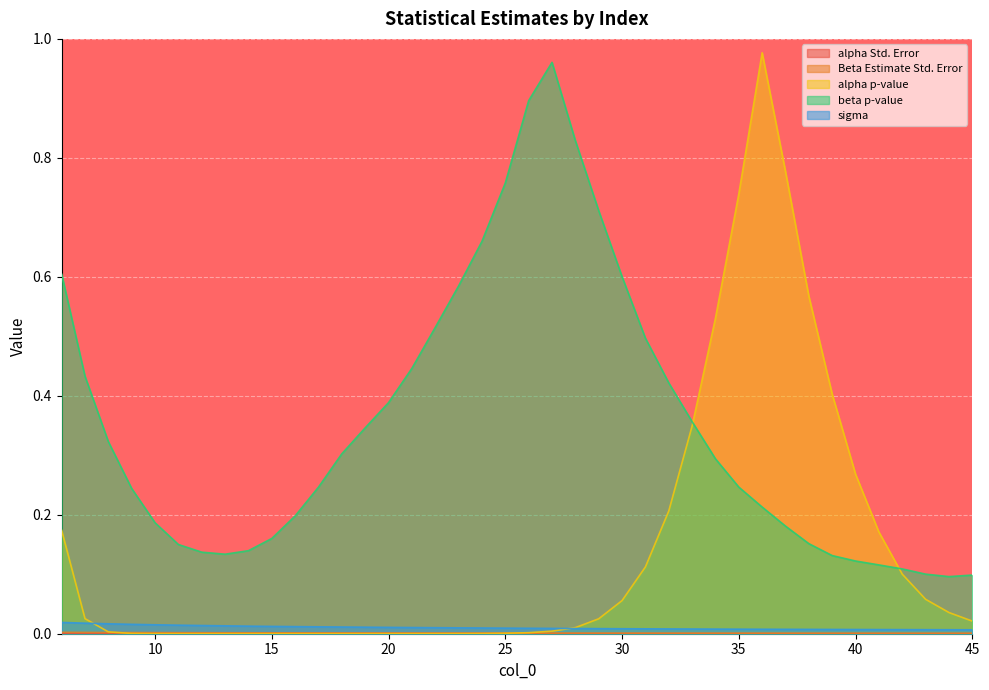

At which label does Beta Estimate Std. Error reach its peak?

6